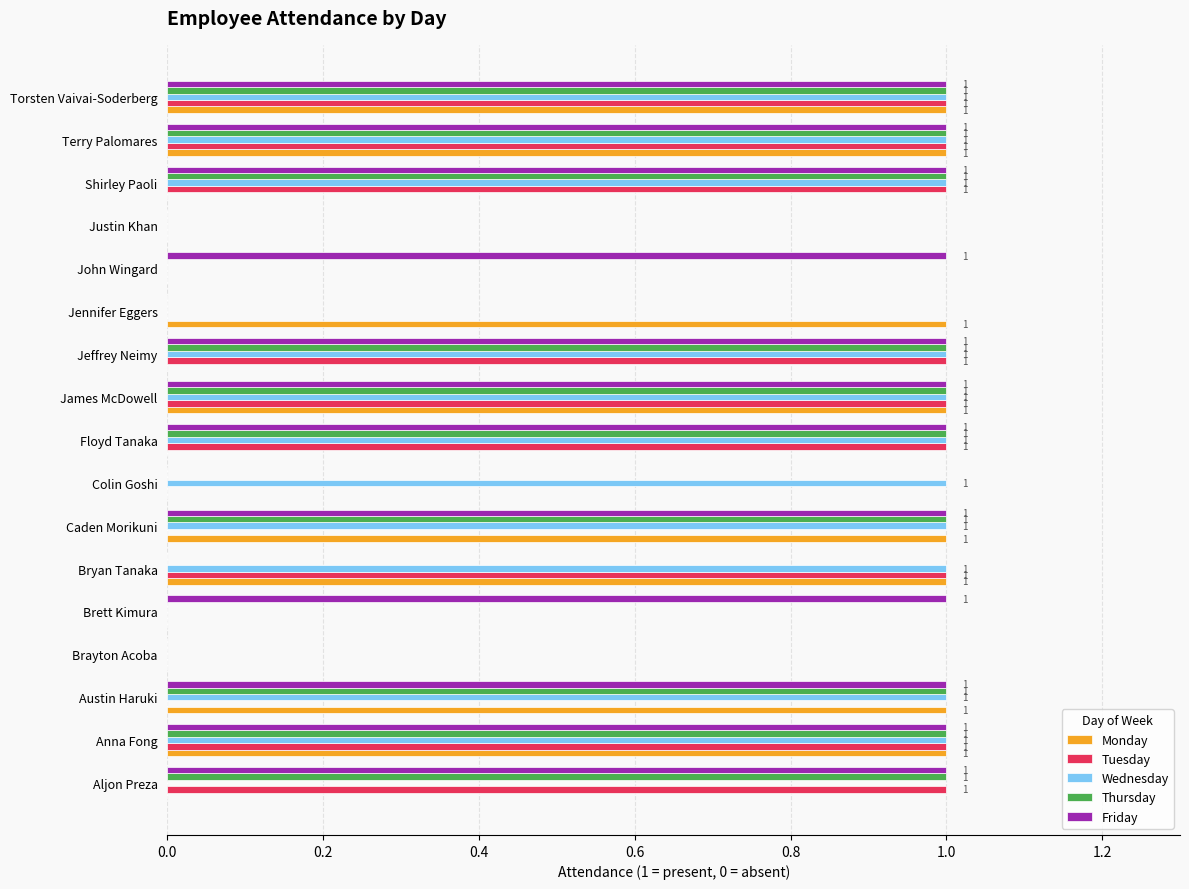

Count the number of categories in the chart.

17